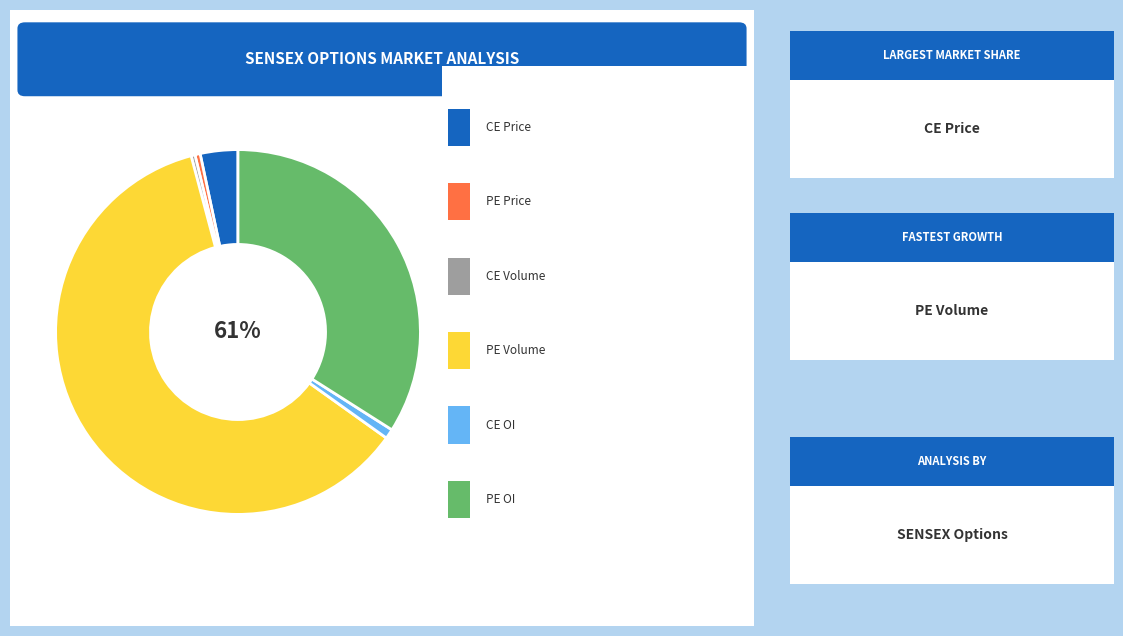

Which series has the widest spread of values?

pe_oi